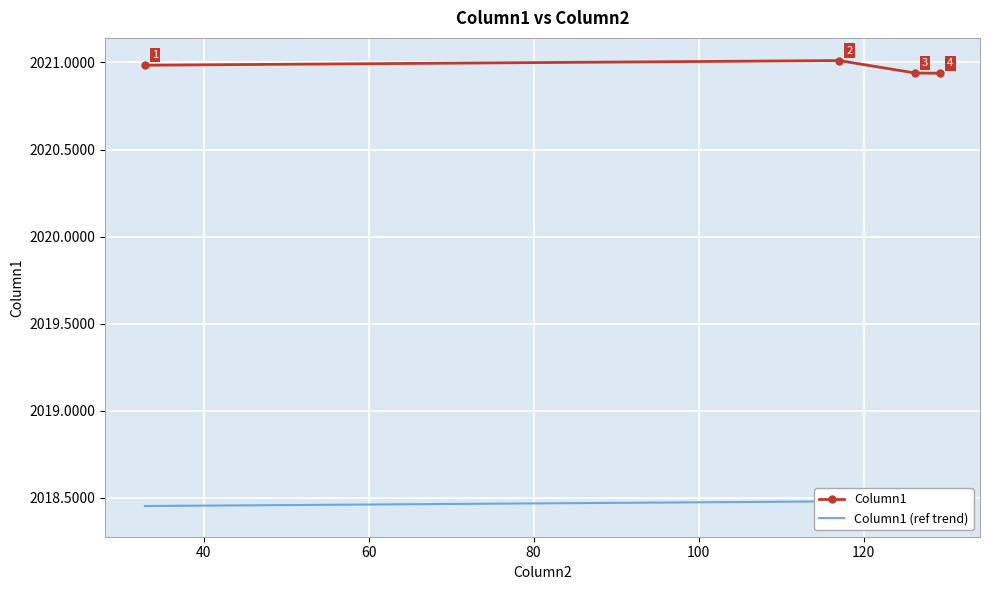

In Column1, how many points are higher than both neighbors (excluding endpoints)?

1